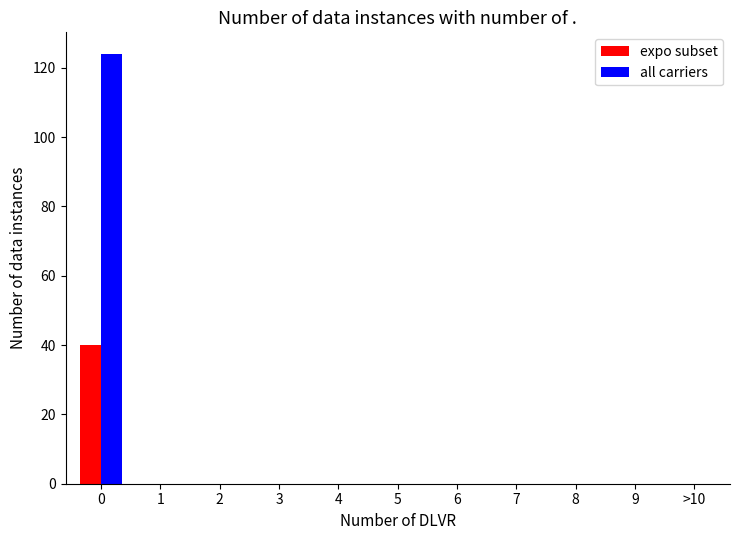

Reading left to right, list all the values displayed in this chart.

expo subset: 0=40	1=0	2=0	3=0	4=0	5=0	6=0	7=0	8=0	9=0	>10=0
all carriers: 0=124	1=0	2=0	3=0	4=0	5=0	6=0	7=0	8=0	9=0	>10=0